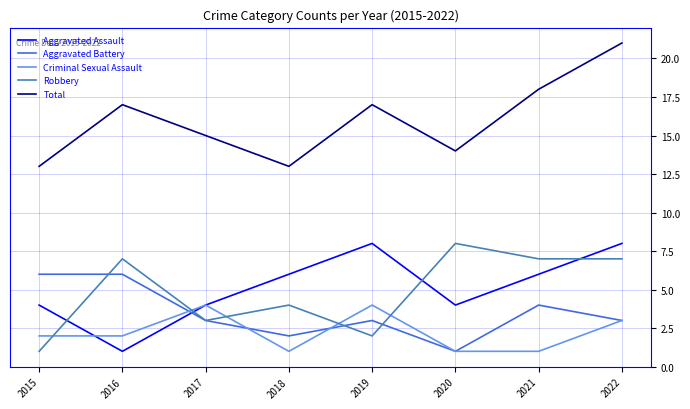

In Total, how many points are lower than both neighbors (excluding endpoints)?

2